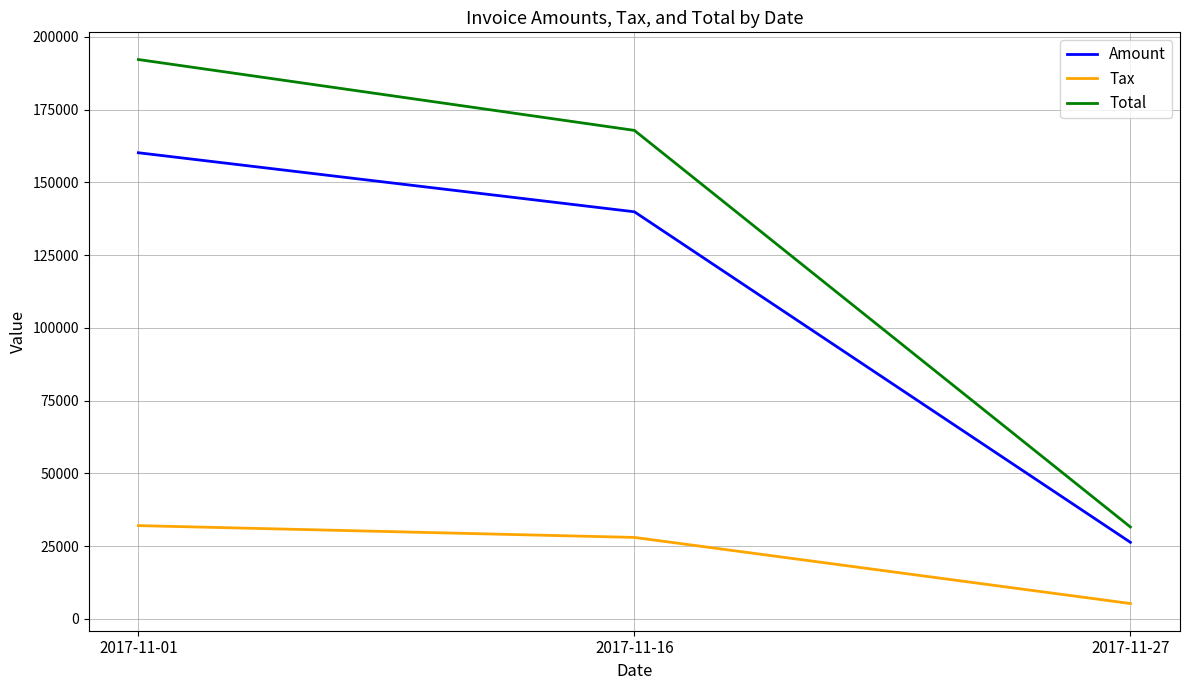

Reading right to left, list all the values displayed in this chart.

Amount: 2017-11-27=26291.0	2017-11-16=139866.0	2017-11-01=160152.0
Tax: 2017-11-27=5258.2	2017-11-16=27973.2	2017-11-01=32030.4
Total: 2017-11-27=31549.2	2017-11-16=167839.0	2017-11-01=192182.0